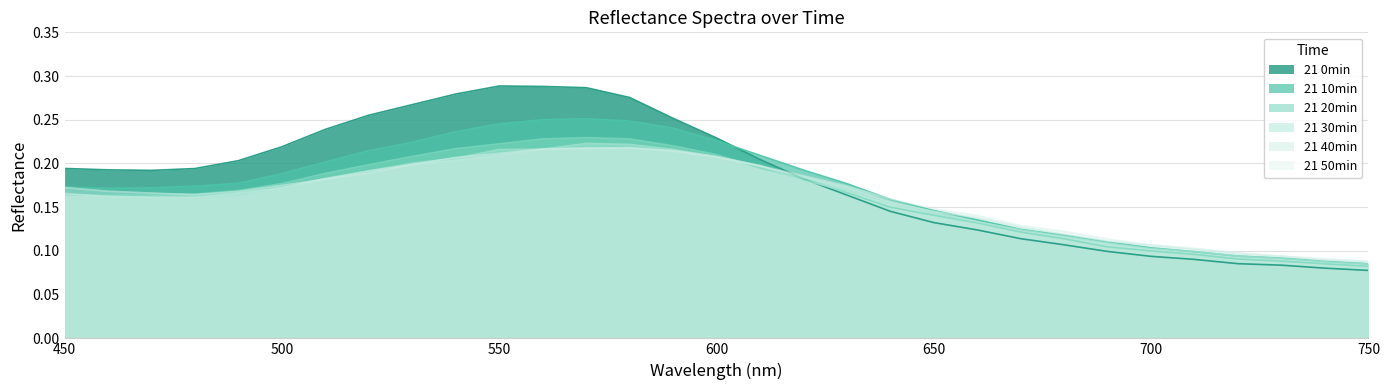

At how many categories does at least one series exceed 0?

31